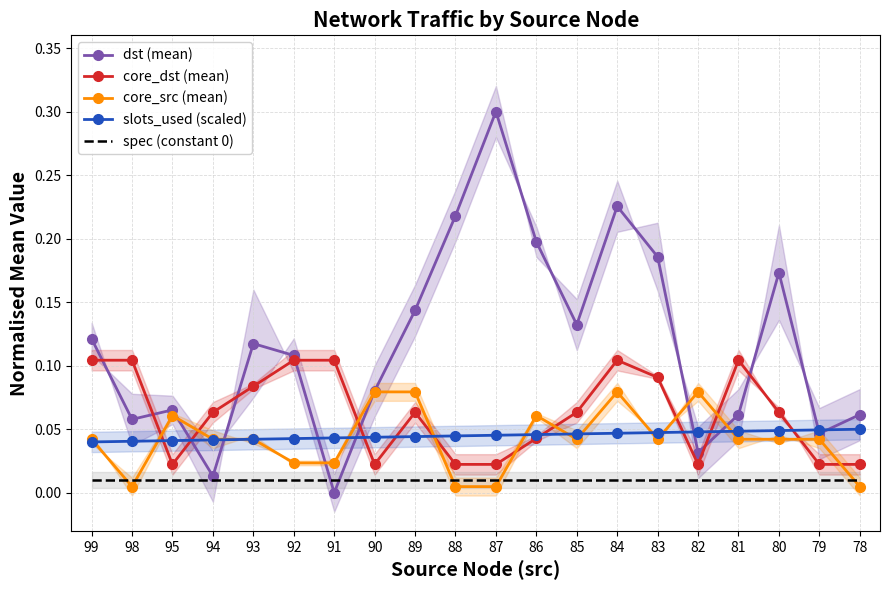

Where is the first local maximum for dst (mean)?

95